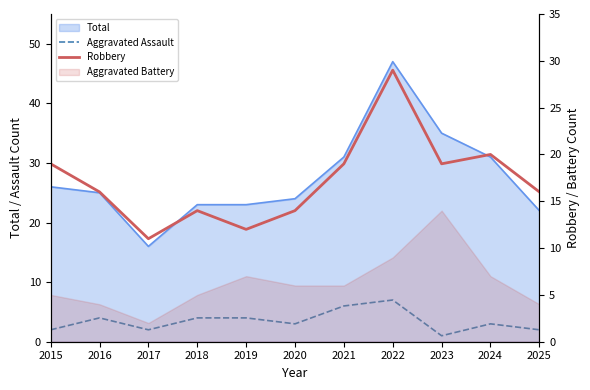

Does the chart have visible grid lines?

No